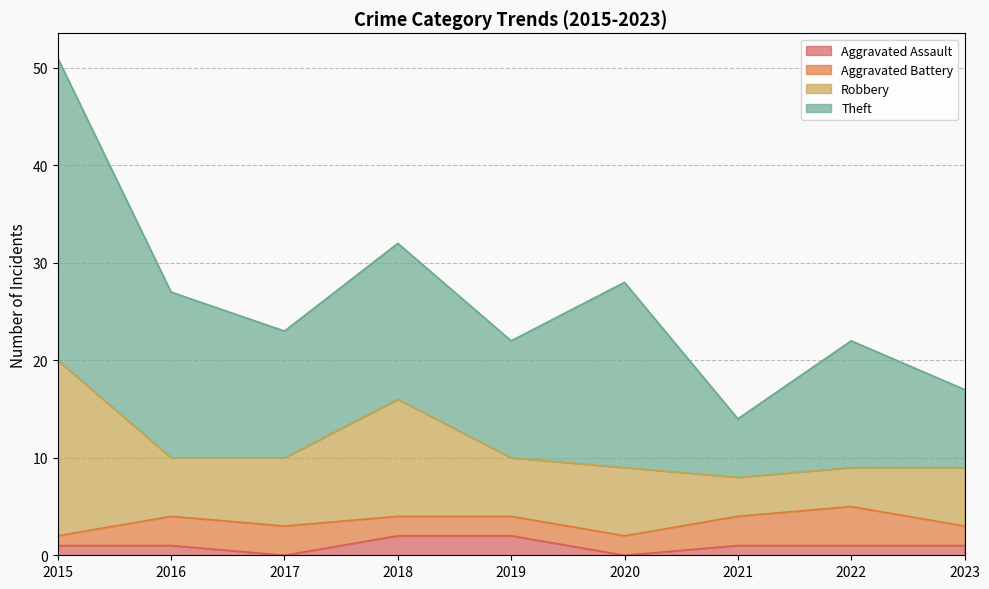

Which has a higher value, 2021 or 2018?

2018